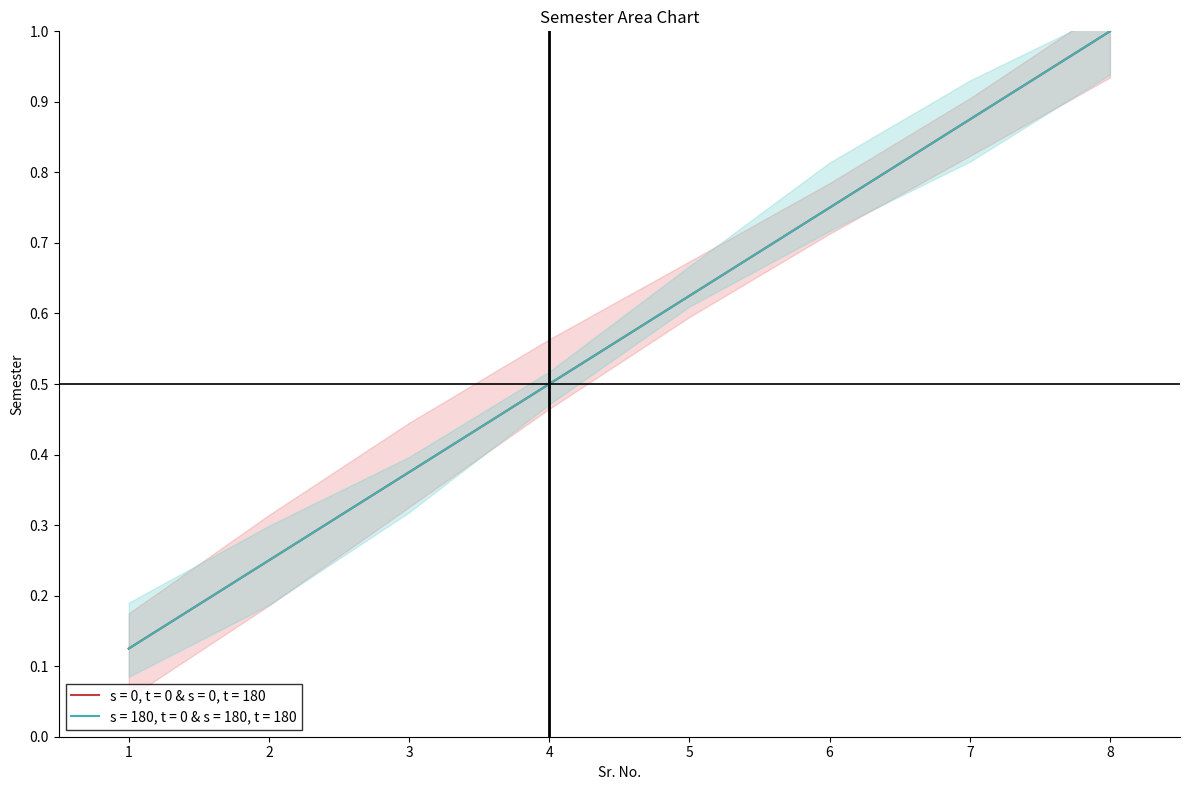

Reading left to right, extract all data points from this chart.

1=0.1	2=0.2	3=0.4	4=0.5	5=0.6	6=0.8	7=0.9	8=1.0